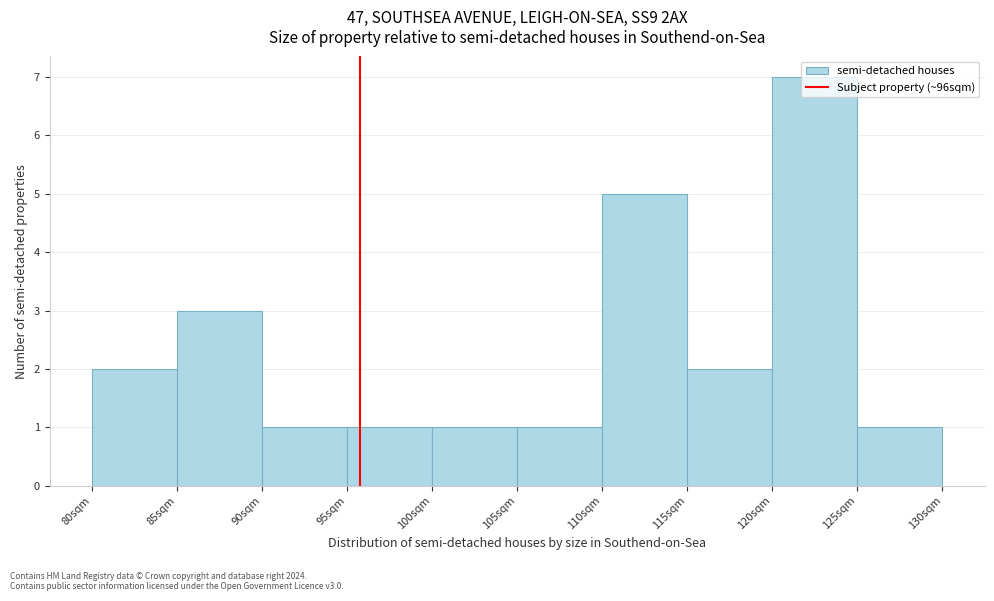

What is the height of the bar covering 120 to 125 on the x-axis? The values are not printed on the chart, so give them approximately, as read against the axis.

7